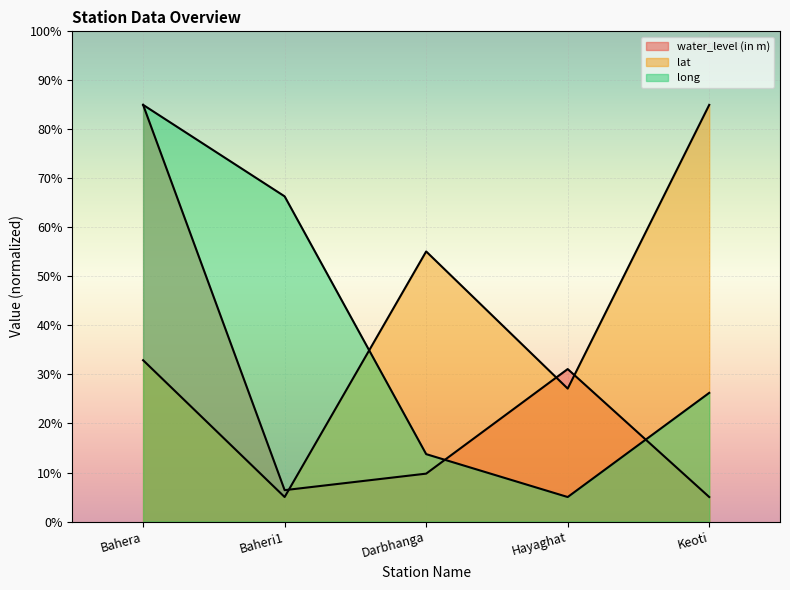

True or false: long has more than 2 points higher than both neighbors.

False